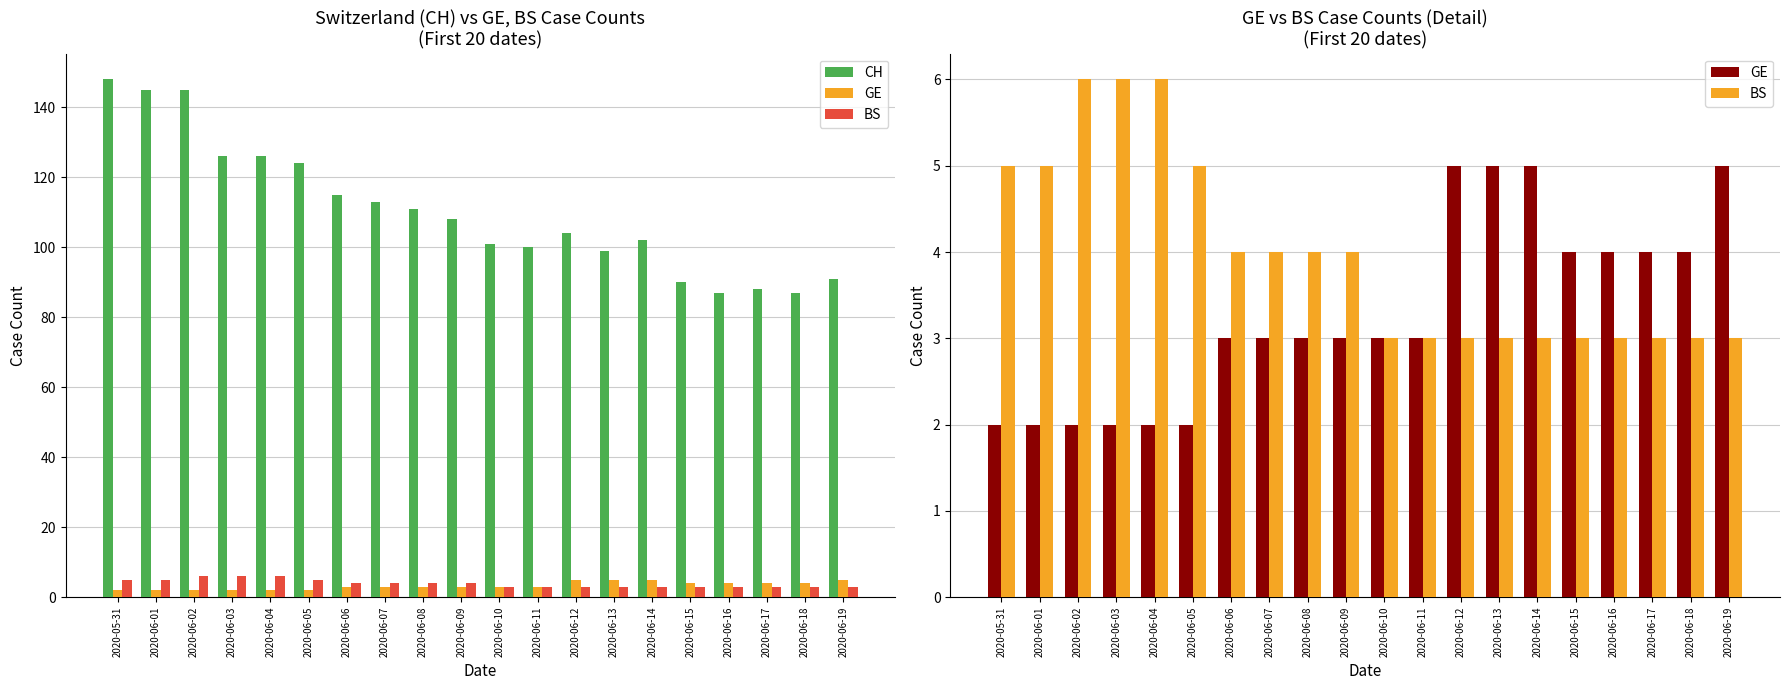

What is the average value of the BS series?

4